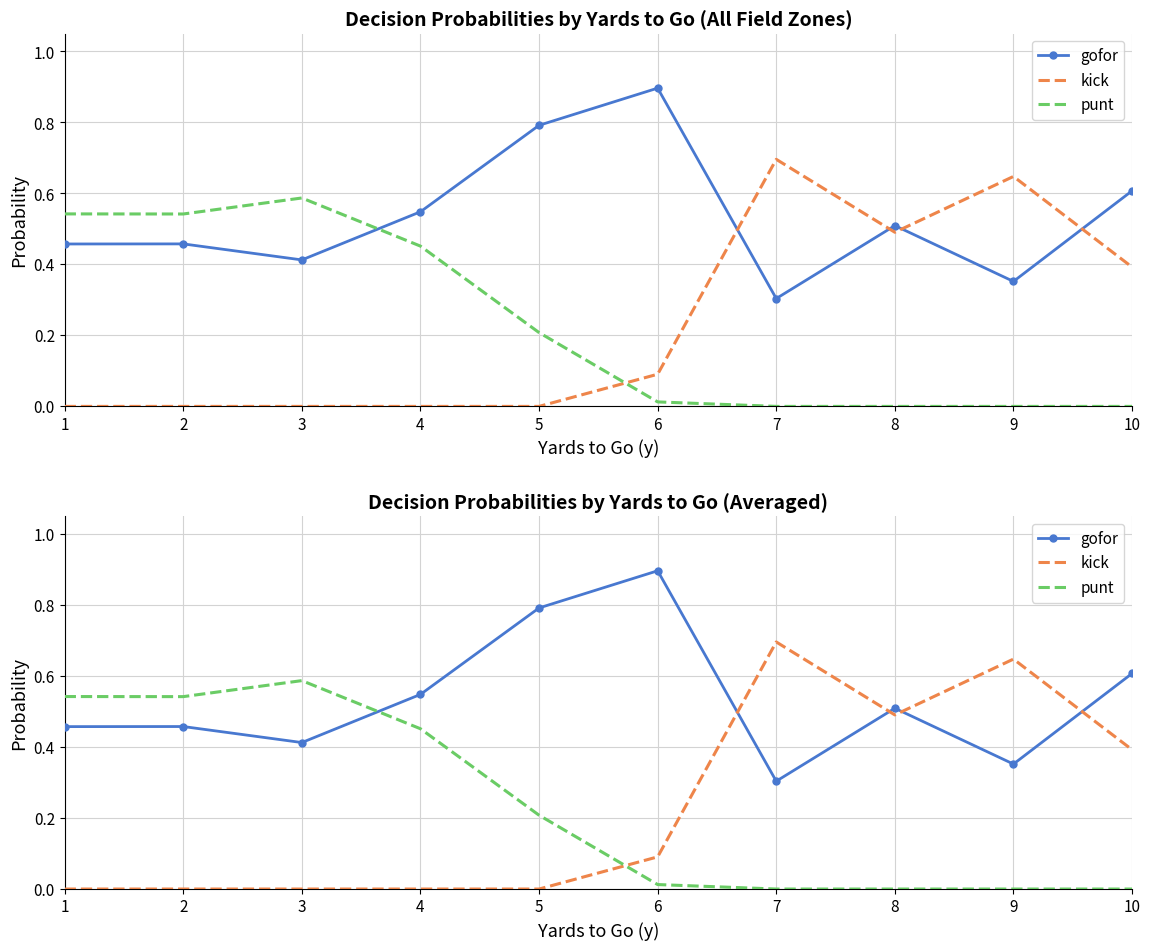

What is the total value across all series at 9?

1.0